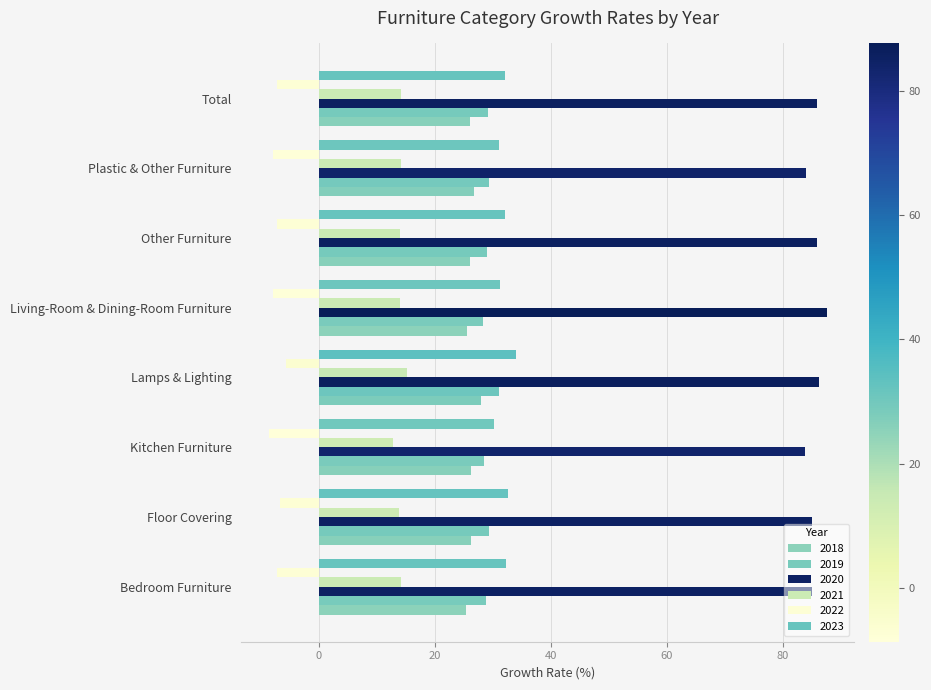

The value of 2020 at Living-Room & Dining-Room Furniture is 87.6. True or false?

True